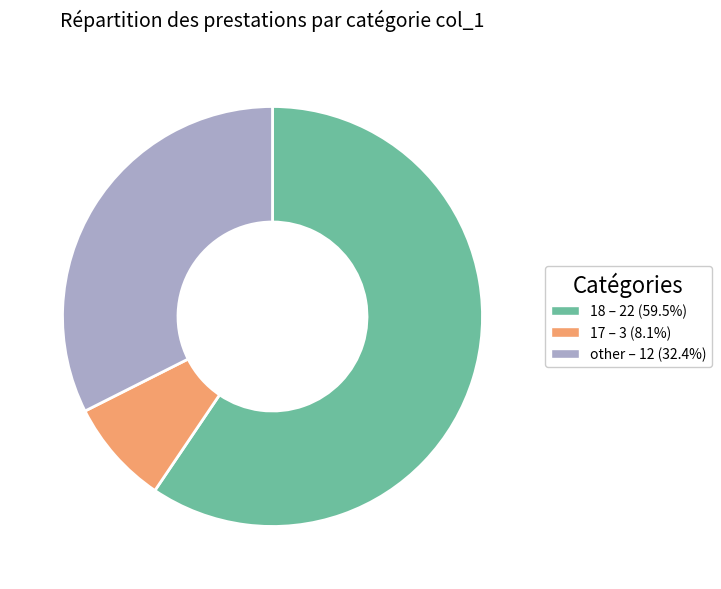

Is the sum of other and 17 greater than half?

No